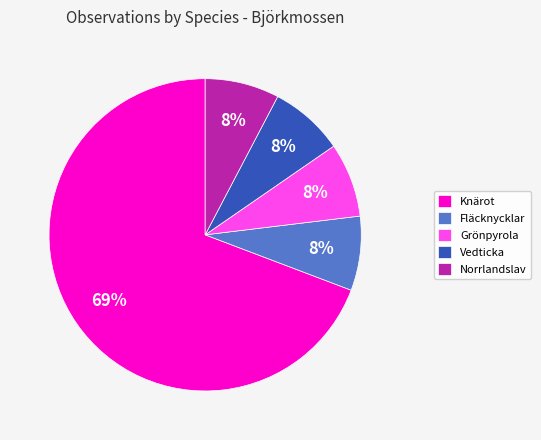

Is it true that Knärot is 69% of the pie?

True